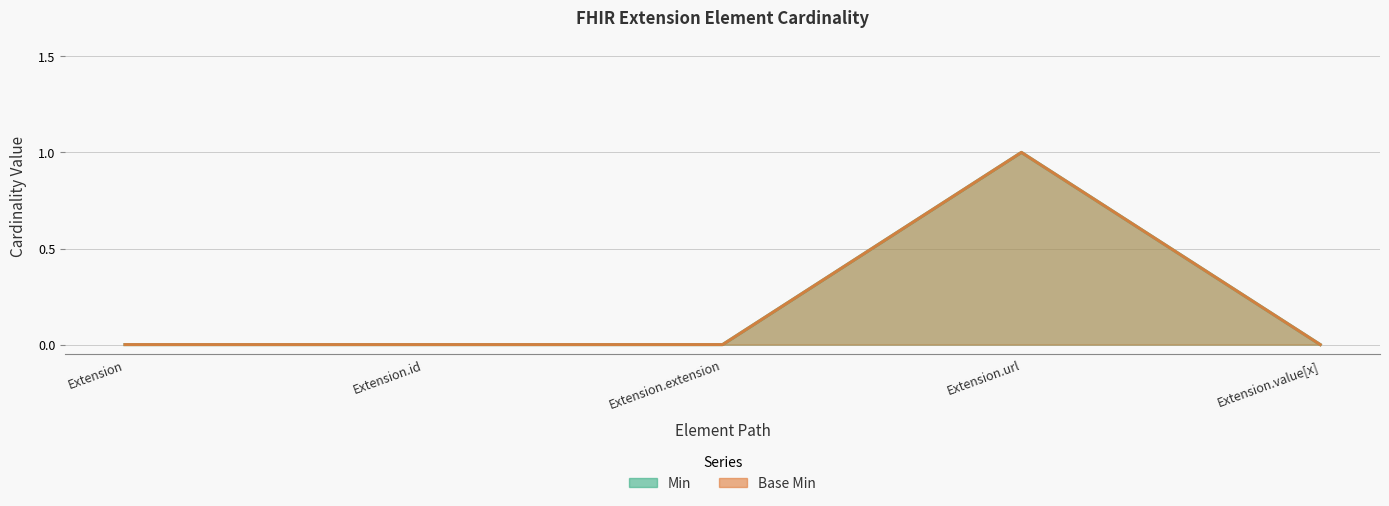

Is the value of Min at Extension.url greater than the value of Base Min at Extension.value[x]?

Yes